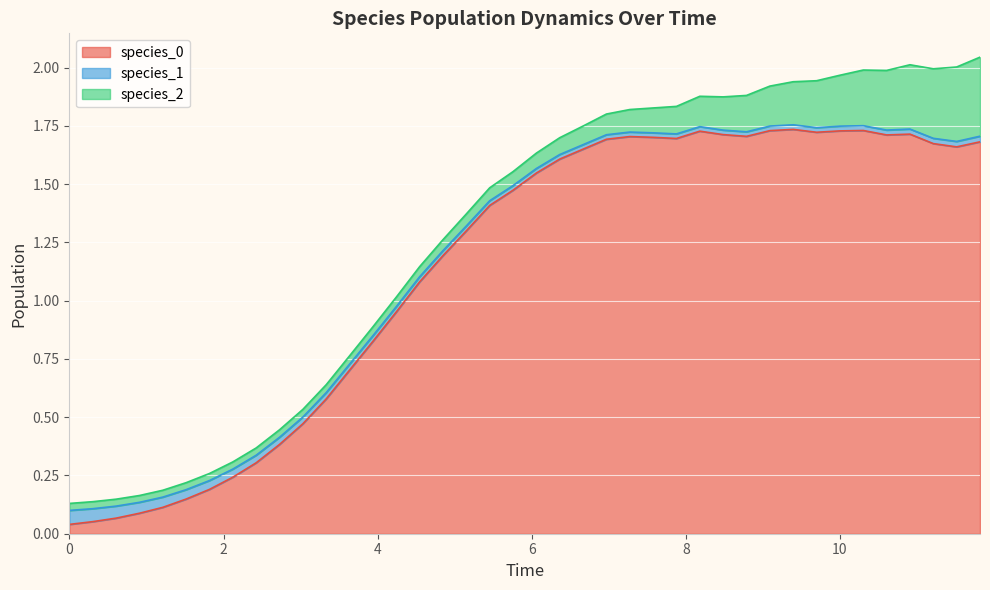

What is the value of the species_0 point at the 36th from the left?

1.7